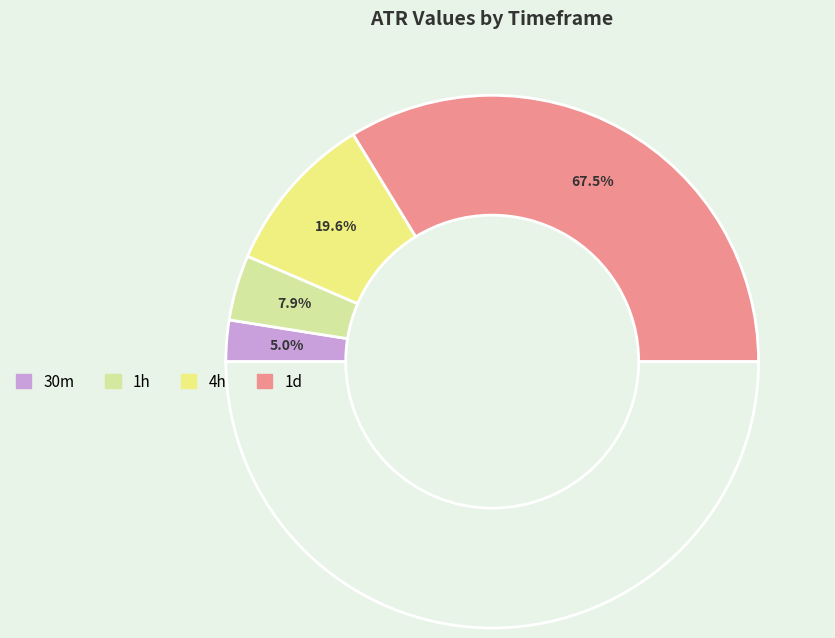

What is the ratio of the value at 1h to the value at 4h?

0.4